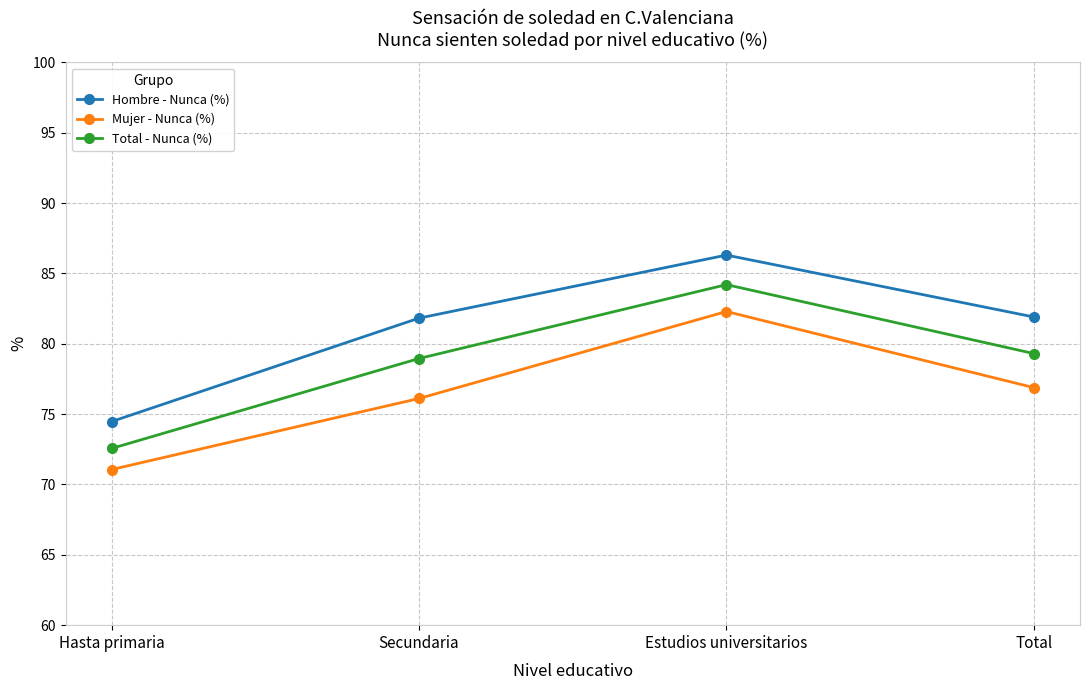

Rank the series by their average value, from lowest to highest.

Mujer - Nunca (%), Total - Nunca (%), Hombre - Nunca (%)